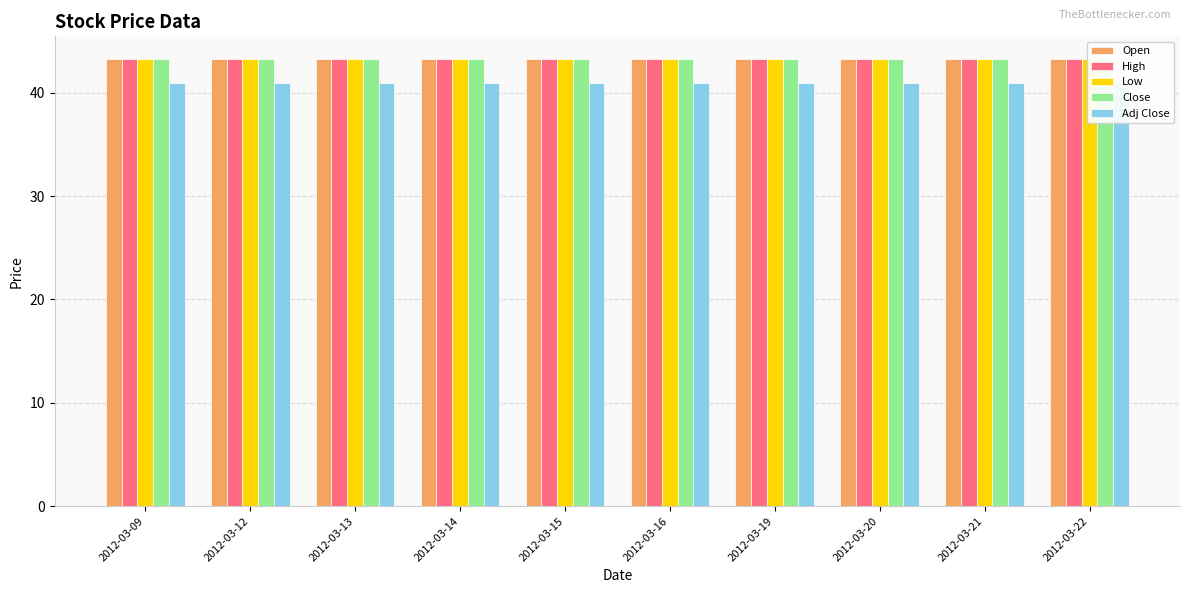

Is it true that Adj Close equals 72.9 at 2012-03-22?

False